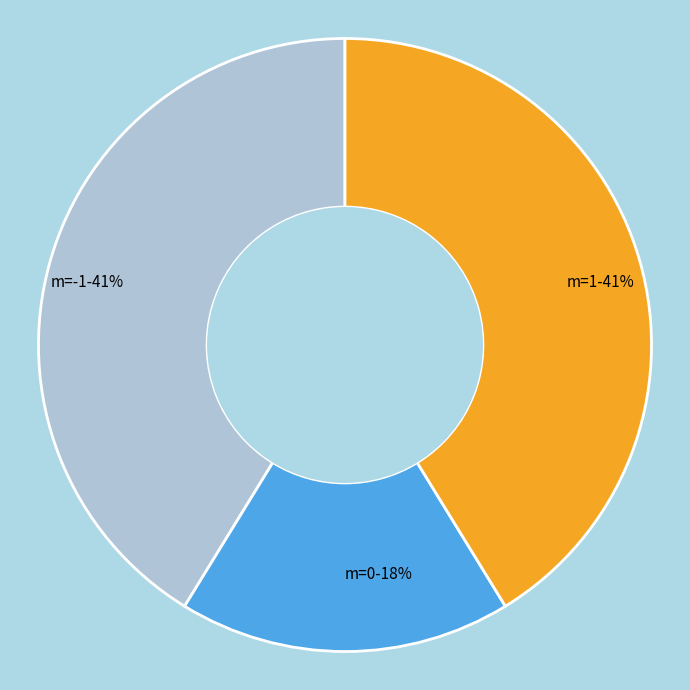

To the nearest percent, what is the combined percentage of m=-1-41% and m=1-41%?

82%